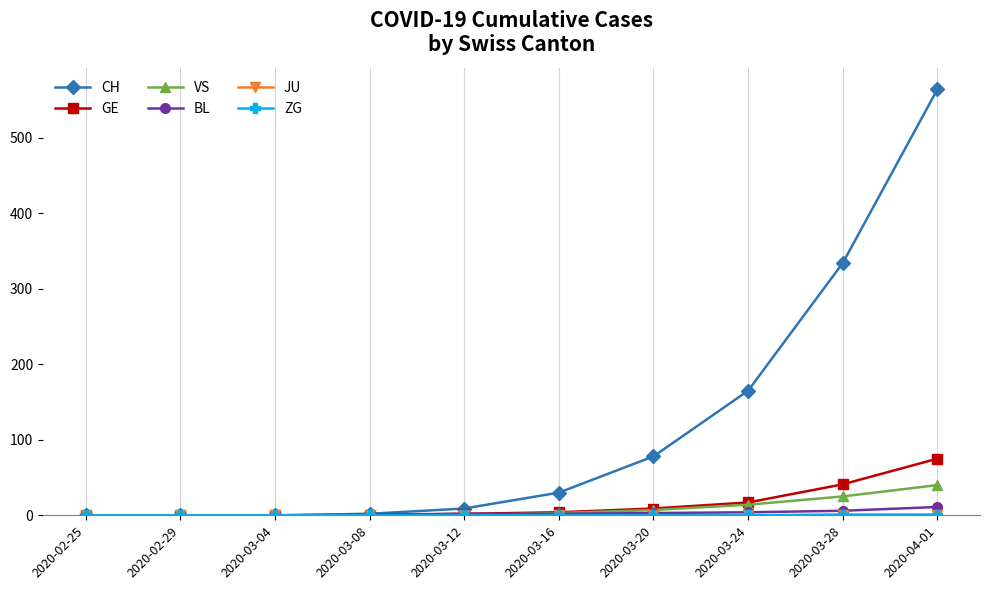

Which series changed the most between 2020-03-04 and 2020-04-01?

CH